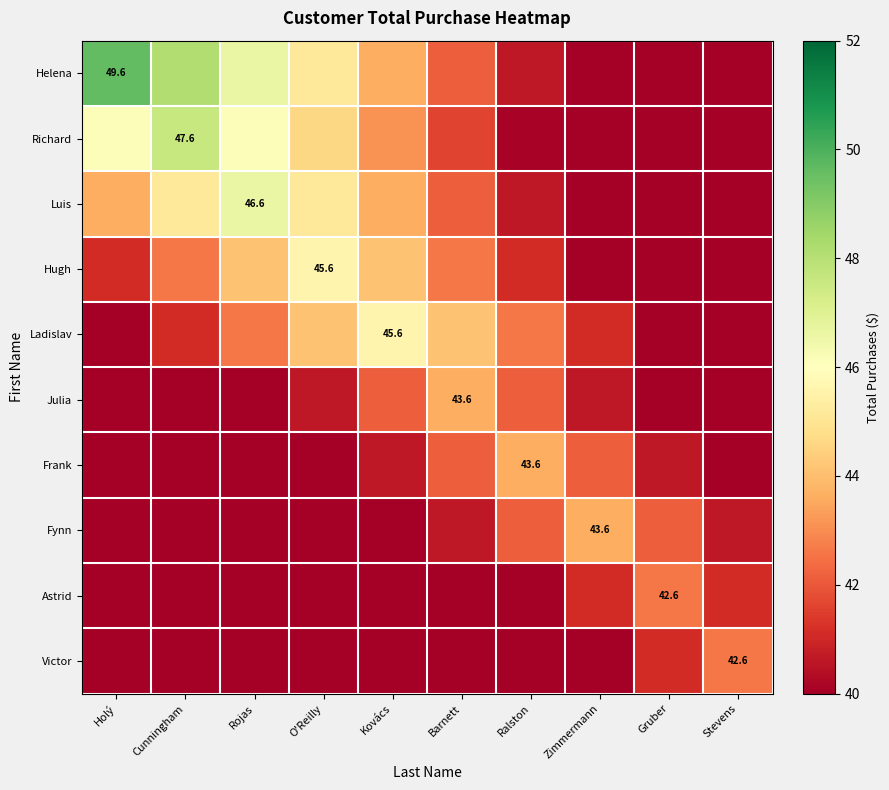

What is the approximate value of Richard at Stevens?

40.0